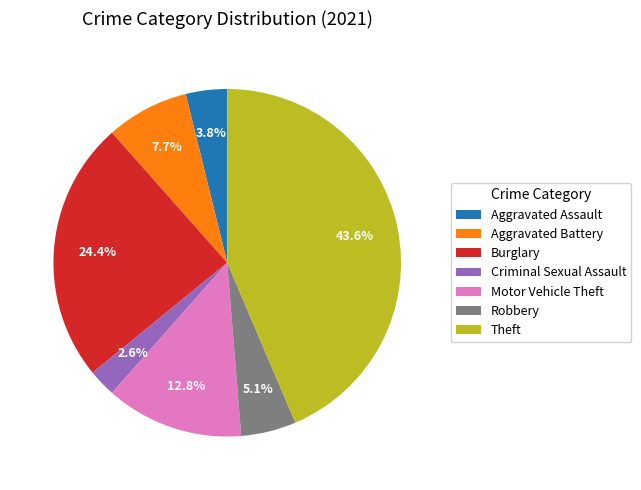

What portion of the pie excludes Motor Vehicle Theft?

87.2%